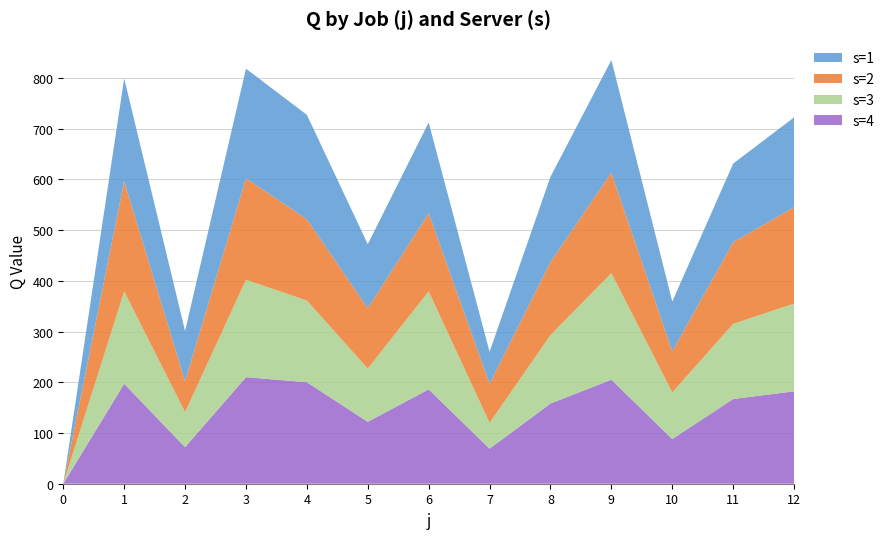

Reading left to right, transcribe all the data shown in this chart.

s1: 0=0	1=203	2=99	3=216	4=206	5=126	6=179	7=63	8=168	9=222	10=98	11=155	12=177
s2: 0=0	1=217	2=61	3=200	4=160	5=119	6=154	7=77	8=144	9=198	10=81	11=161	12=190
s3: 0=0	1=182	2=69	3=192	4=161	5=105	6=193	7=51	8=135	9=210	10=92	11=148	12=173
s4: 0=0	1=197	2=72	3=210	4=200	5=122	6=186	7=69	8=158	9=205	10=88	11=167	12=182